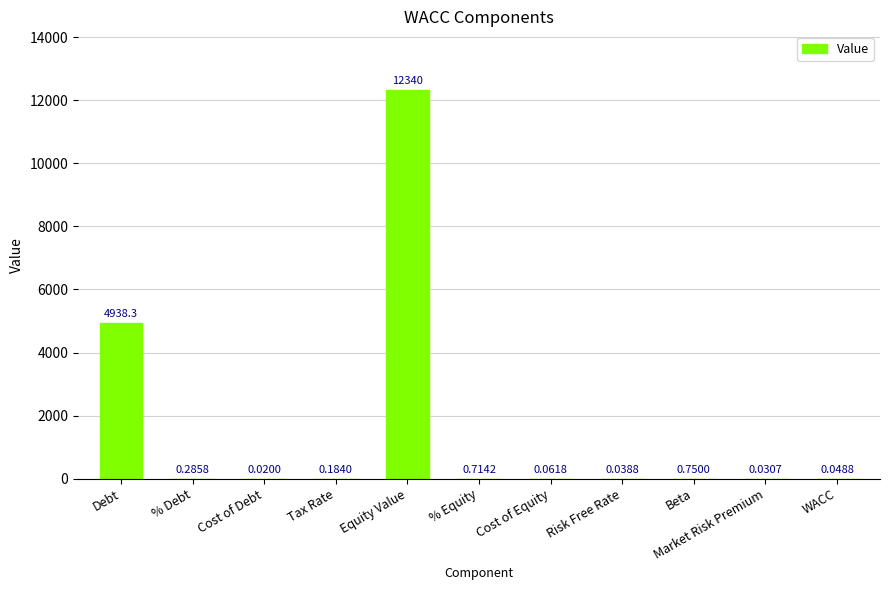

What is the sum of the values at % Equity and Tax Rate?

0.9